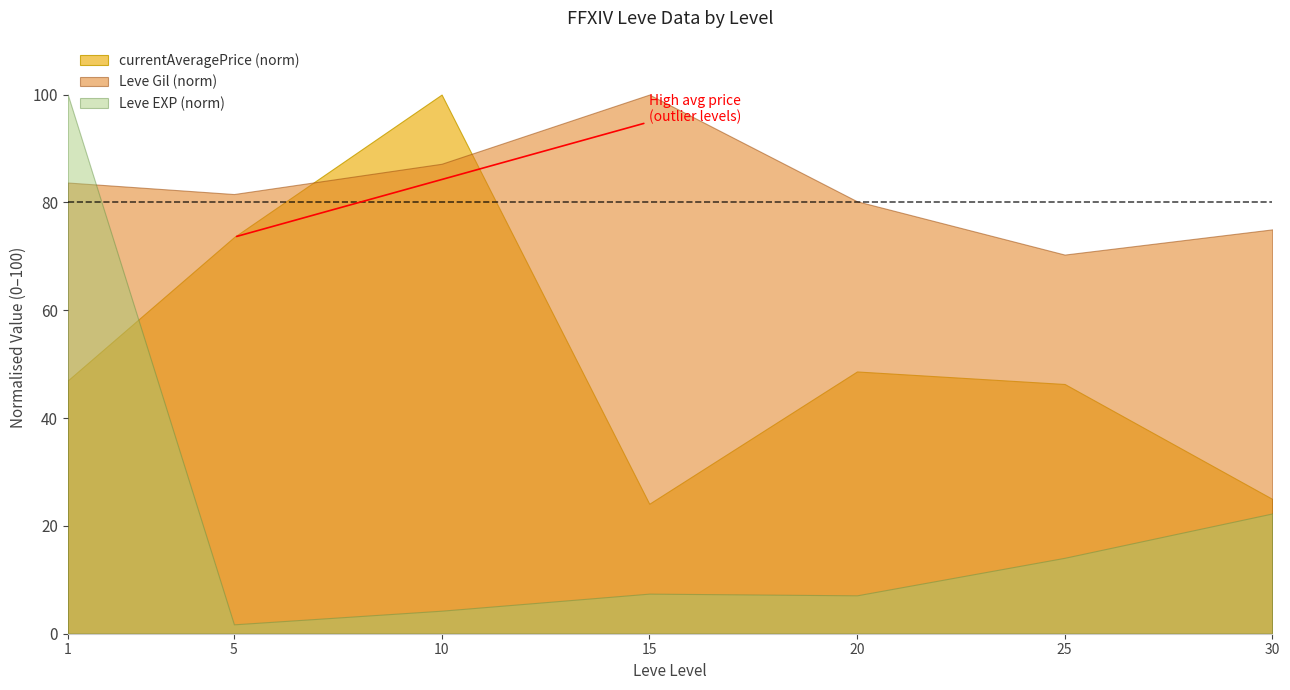

What is the difference between the Leve Gil (norm) values at 30 and 20?

5.2